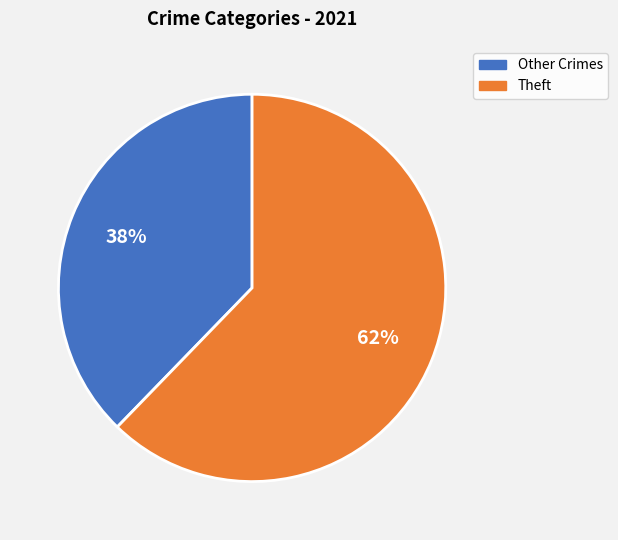

Is the sum of Theft and Other Crimes greater than half?

Yes